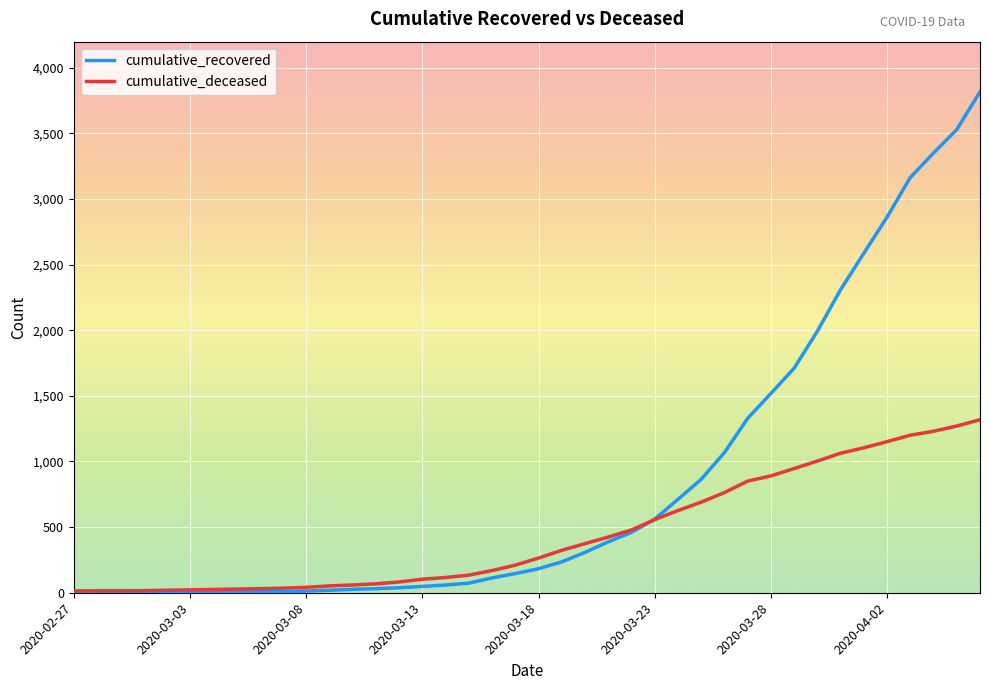

Which series has the largest range (max minus min)?

cumulative_recovered